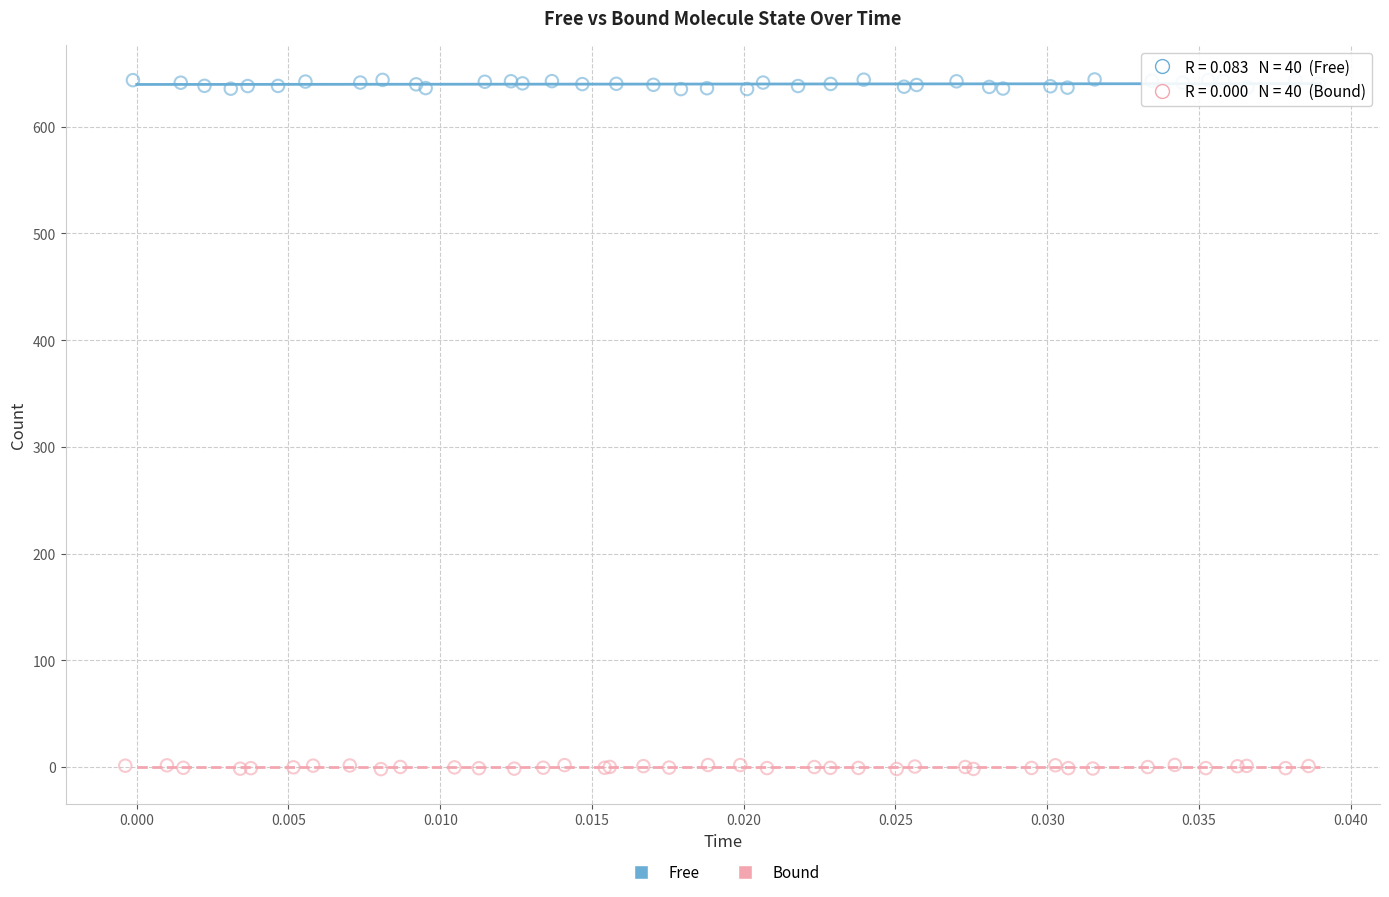

Which series has the widest spread of Y values?

Free